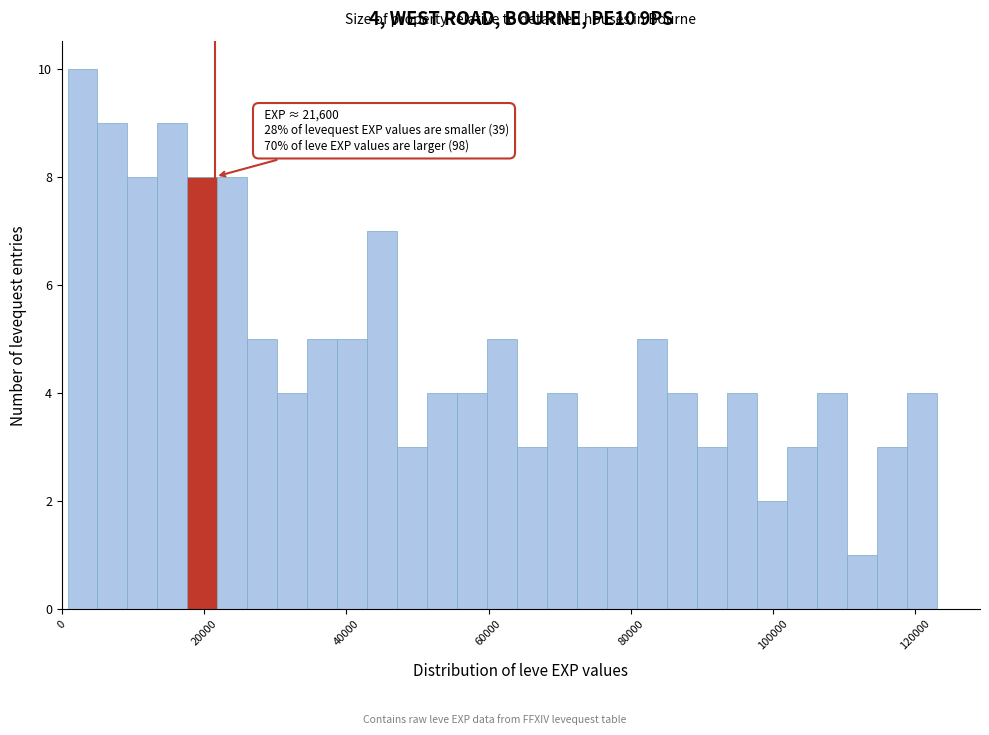

Around what value on the x-axis is the tallest bar? Give the approximate position of its centre, as read against the axis.

2000